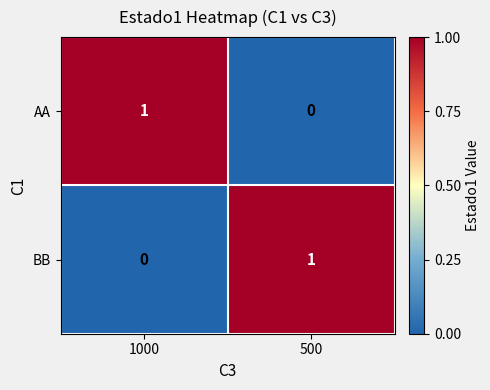

Rank the categories by BB value from highest to lowest.

500, 1000